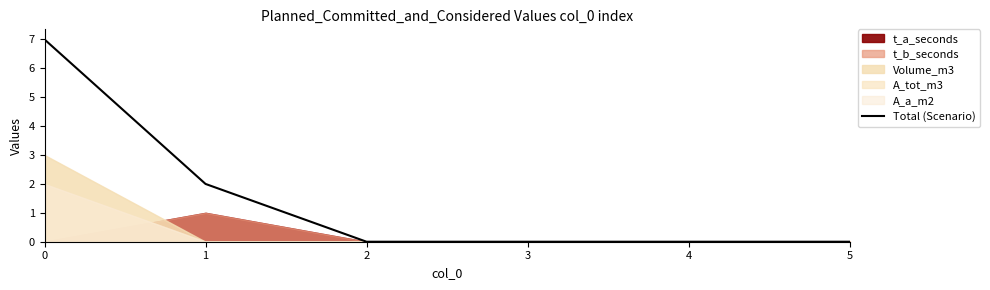

What is the greatest value displayed?

7